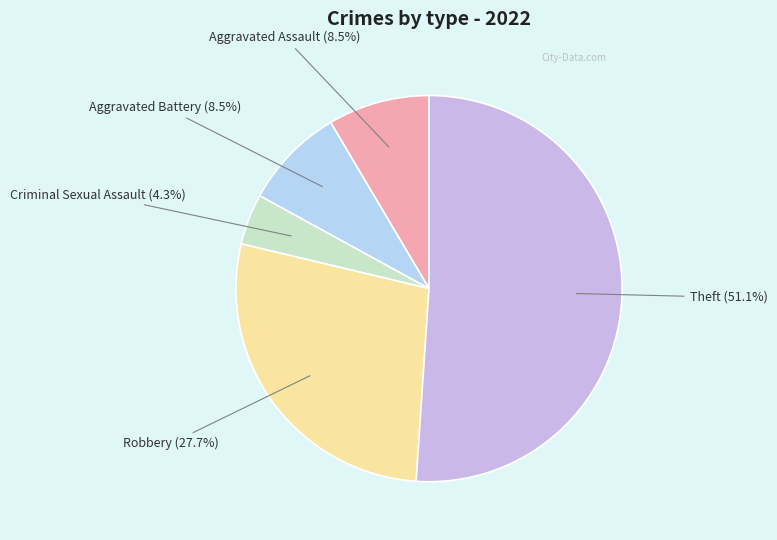

Which category has the biggest portion of the pie?

Theft